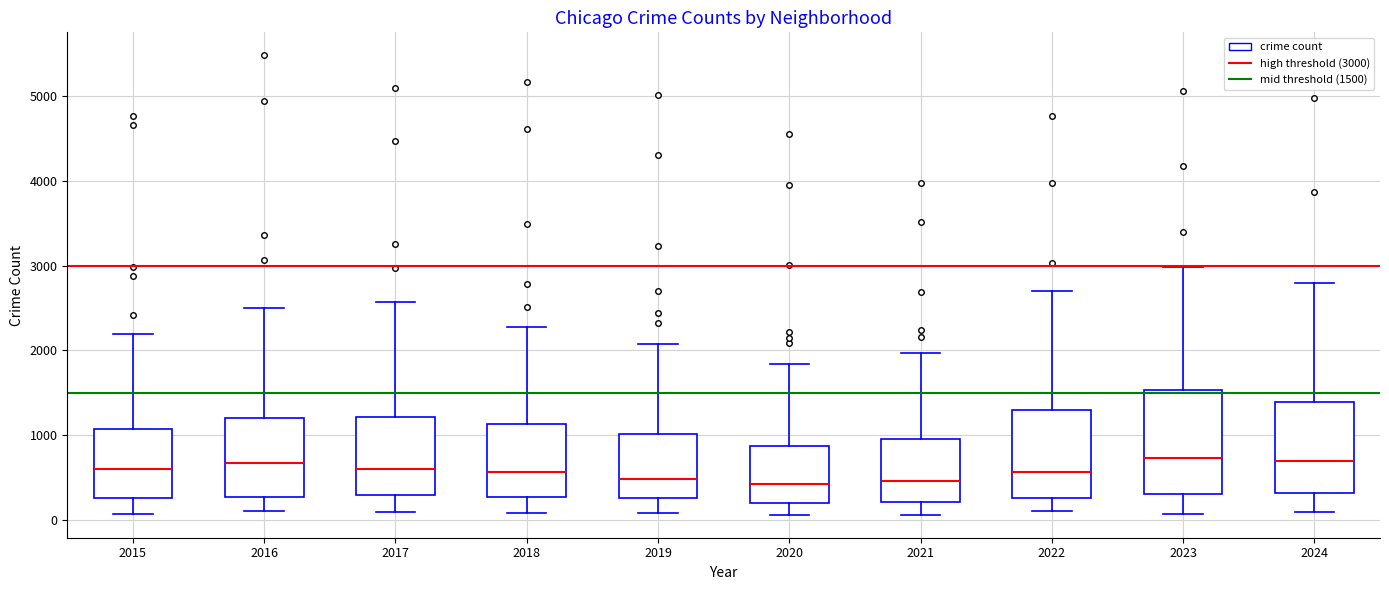

Where does the upper whisker of the box at x = 2024 end on the y-axis? The values are not printed on the chart, so give them approximately, as read against the axis.

2800